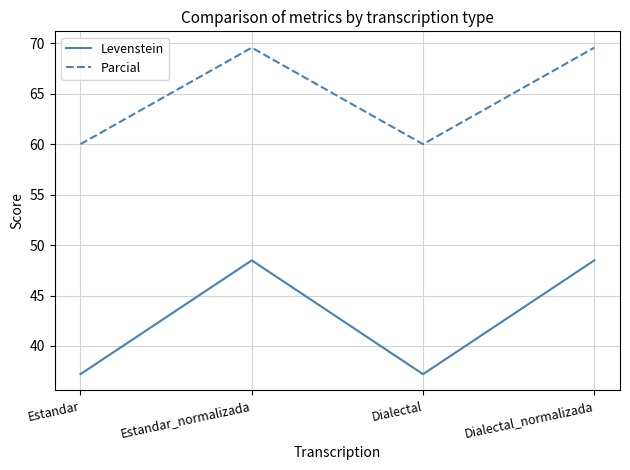

Where is the first local minimum for Levenstein?

Dialectal